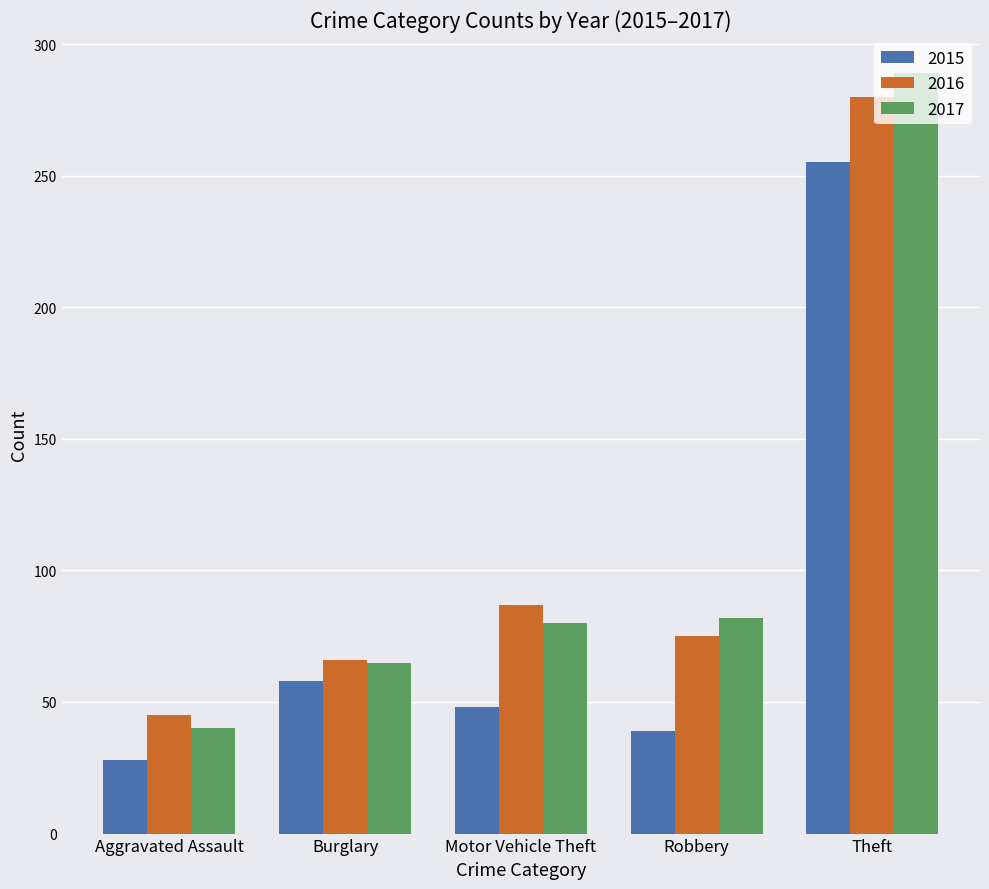

At which category is the sum across all series the highest?

Theft